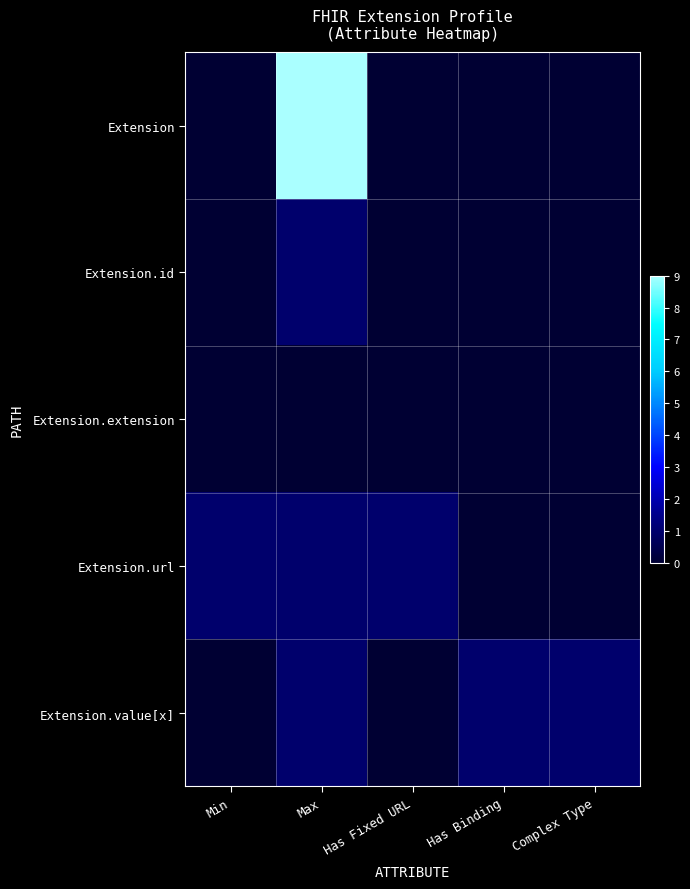

Rank the series at Has Fixed URL from lowest to highest value.

Extension, Extension.id, Extension.extension, Extension.value[x], Extension.url